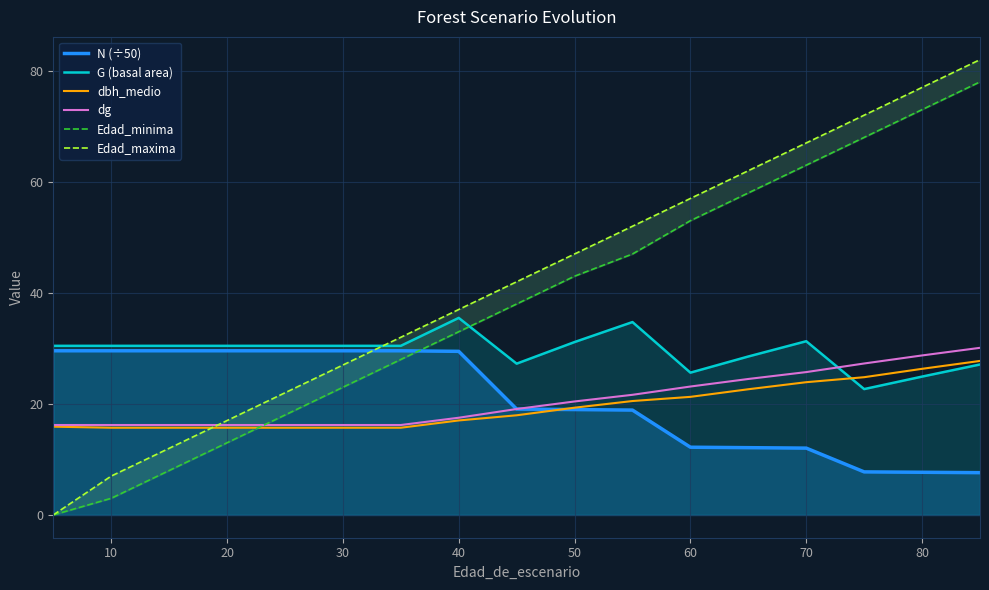

After their last crossing, which series has the higher values: dg or G (basal area)?

dg